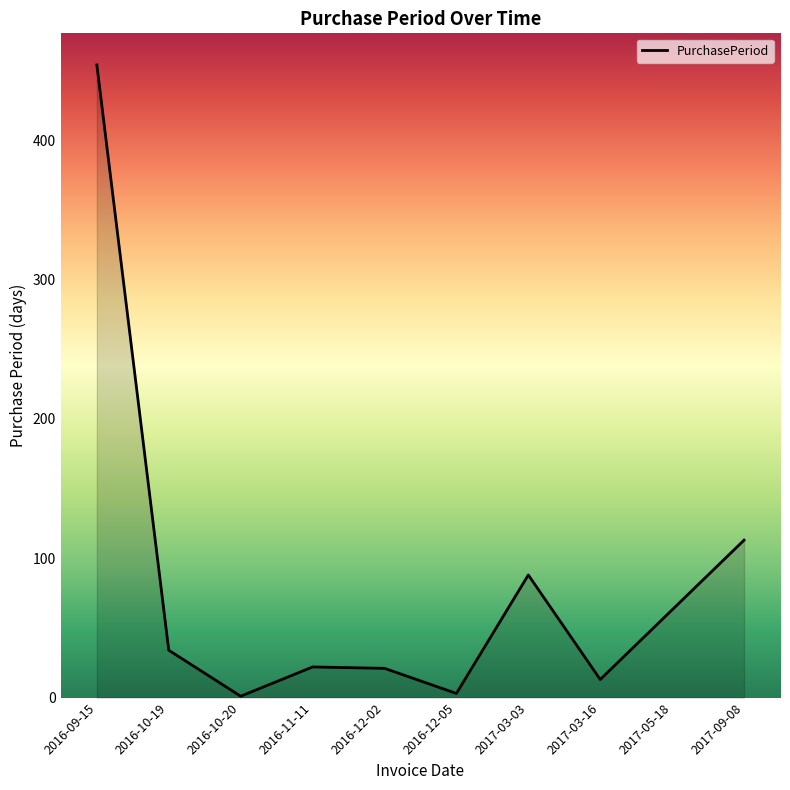

Is it true that the value at 2016-12-05 is 3?

True